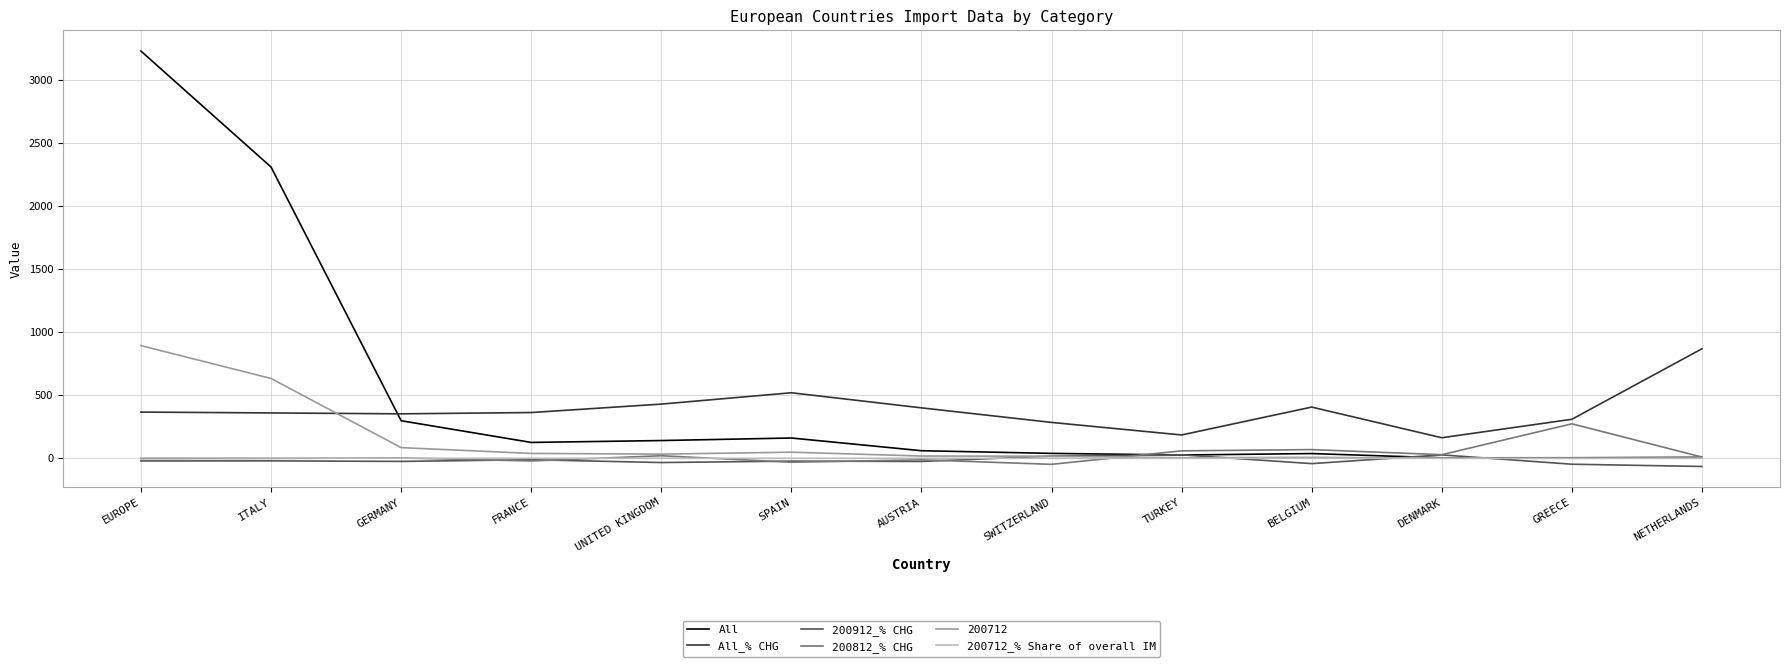

Which label corresponds to the largest value in the chart?

EUROPE